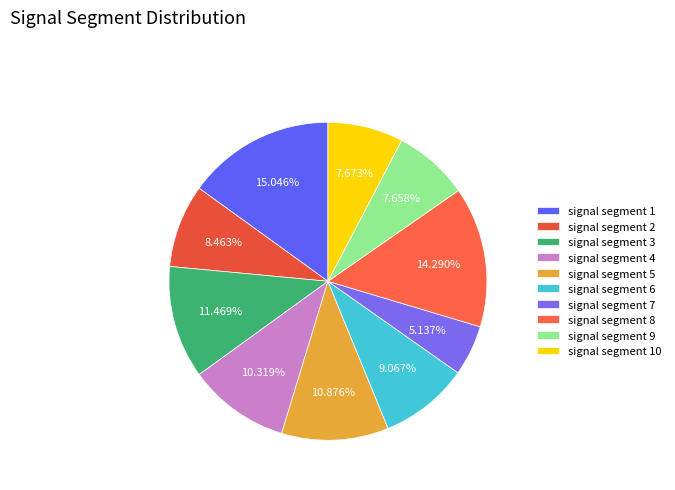

To the nearest percent, what is the average slice percentage?

10%